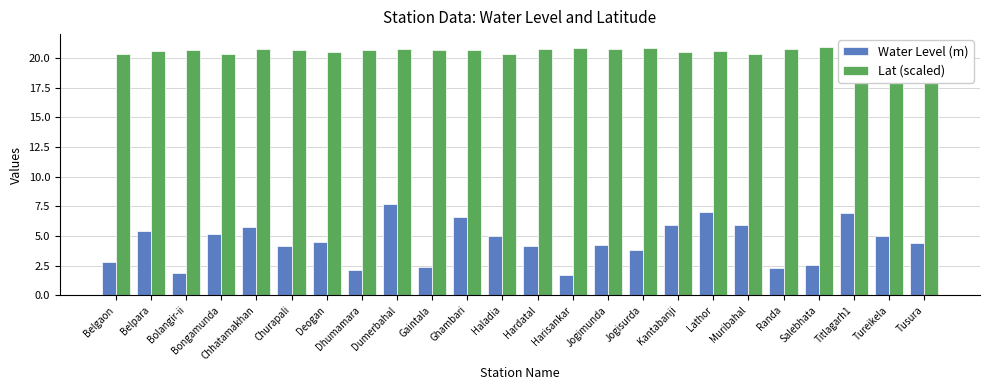

List the series in order of their overall mean, highest first.

Lat (scaled), Water Level (m)